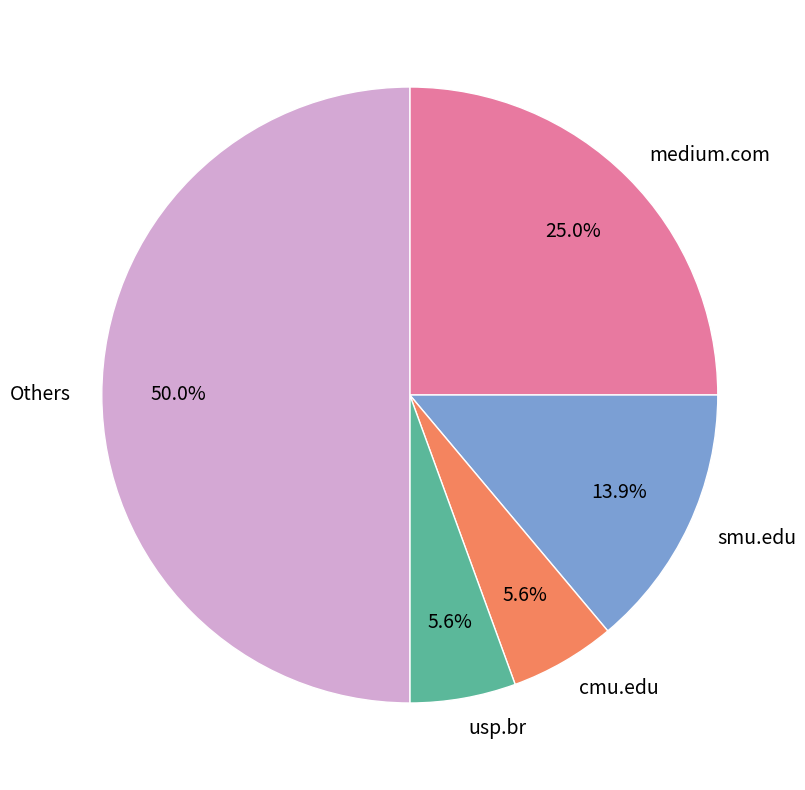

Does smu.edu represent more than half of the total?

No